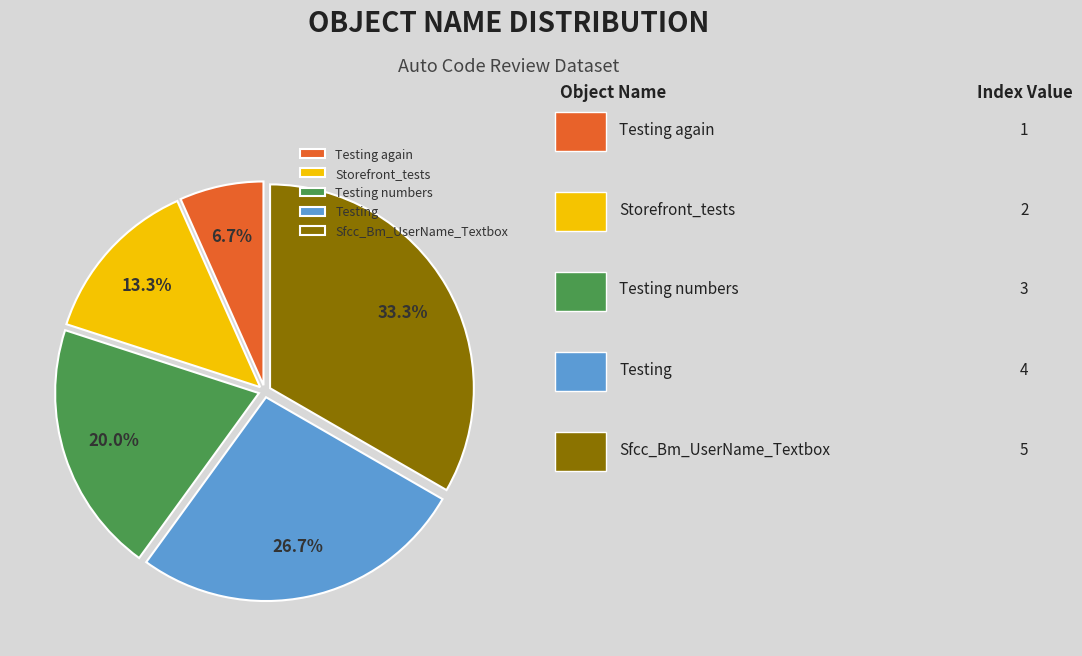

To the nearest percent, what is the difference between the largest and smallest slice percentages?

27%